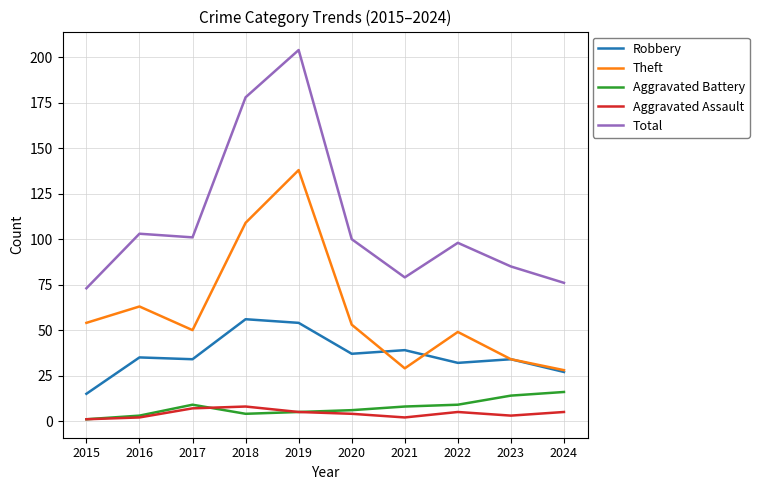

What is the total value across all series at 2023?

170